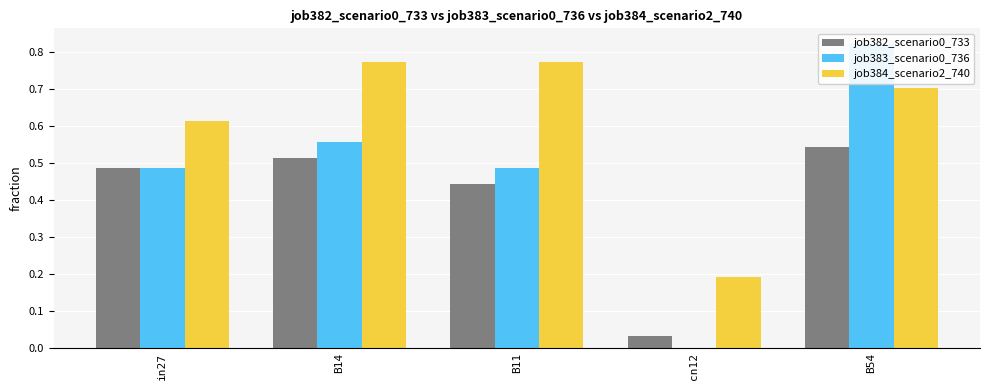

How many distinct data groups are displayed?

3